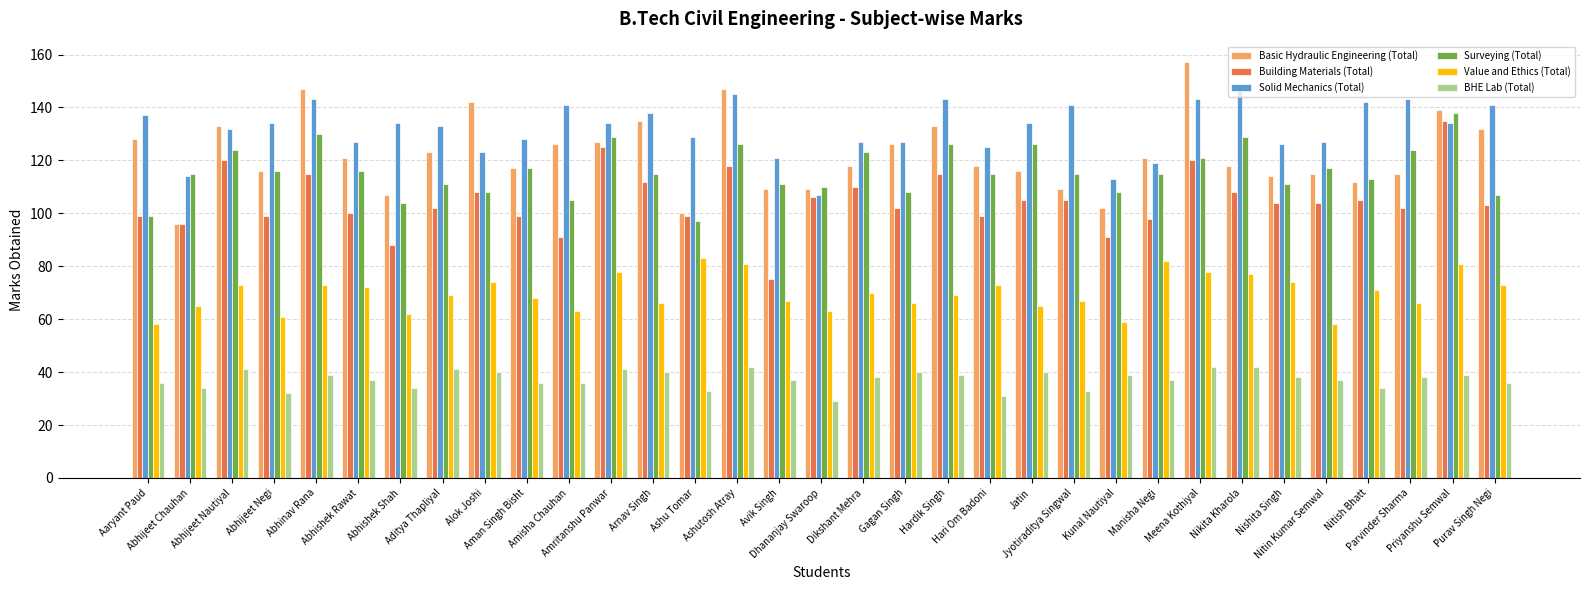

What is the difference between the maximum and second lowest values in the Value and Ethics (Total) series?

25